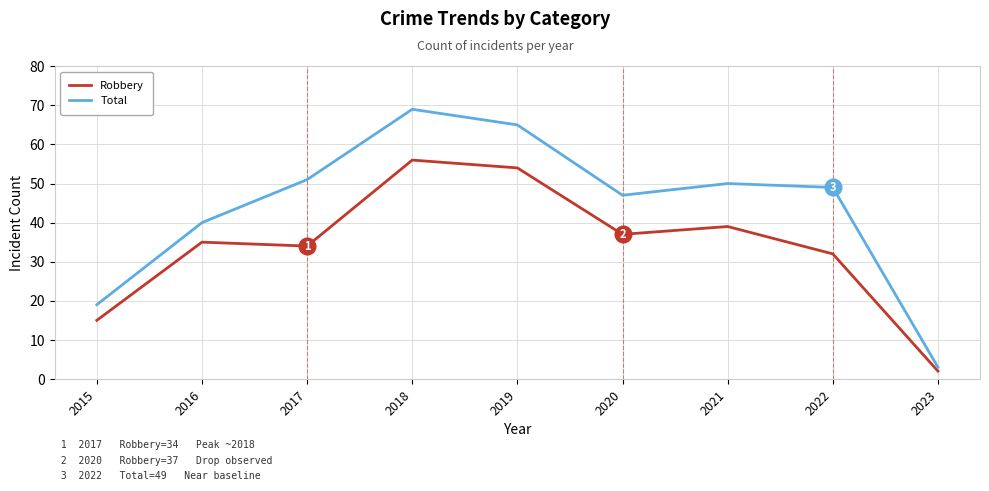

What is the approximate value of Total at 2017?

51